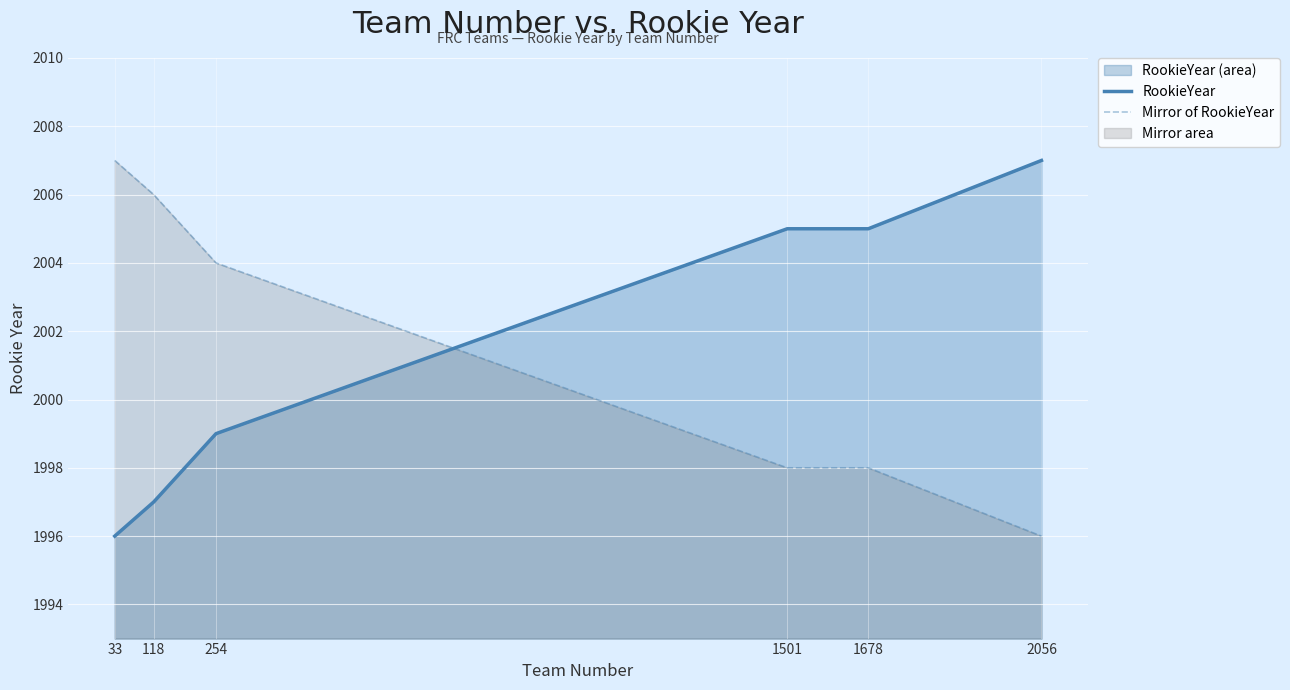

What is the difference between the highest and lowest values at 1501?

7